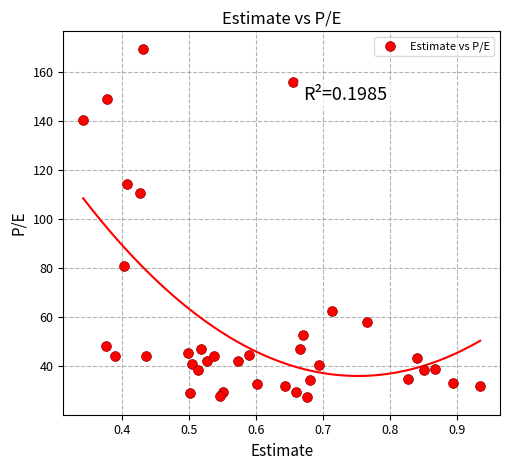

What Y value in the scatter plot is closest to 98?

110.8